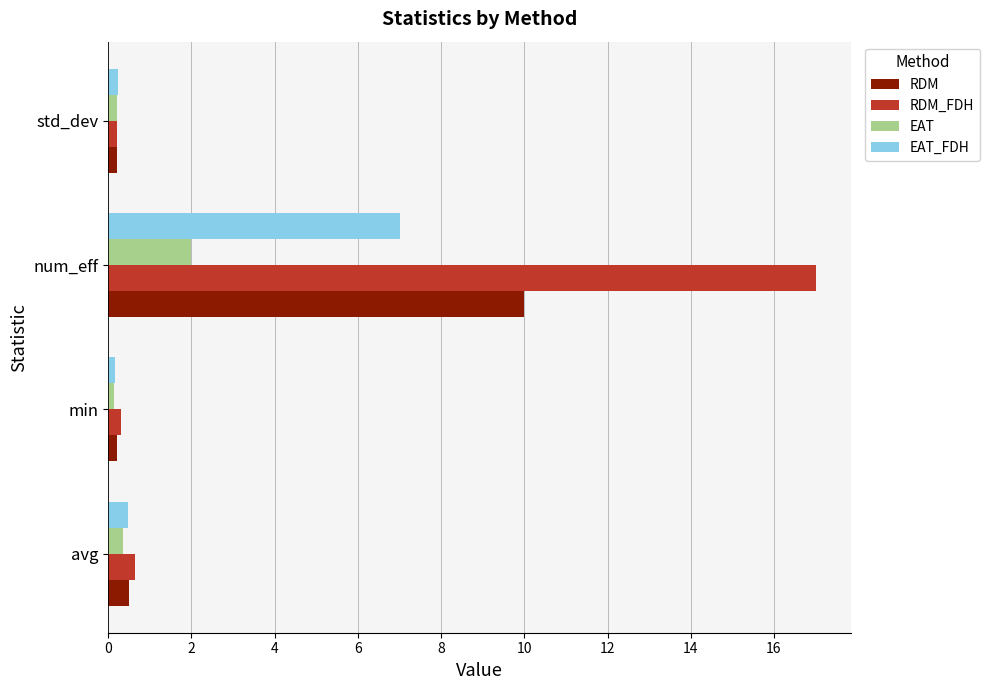

Which series has the widest spread of values?

RDM_FDH